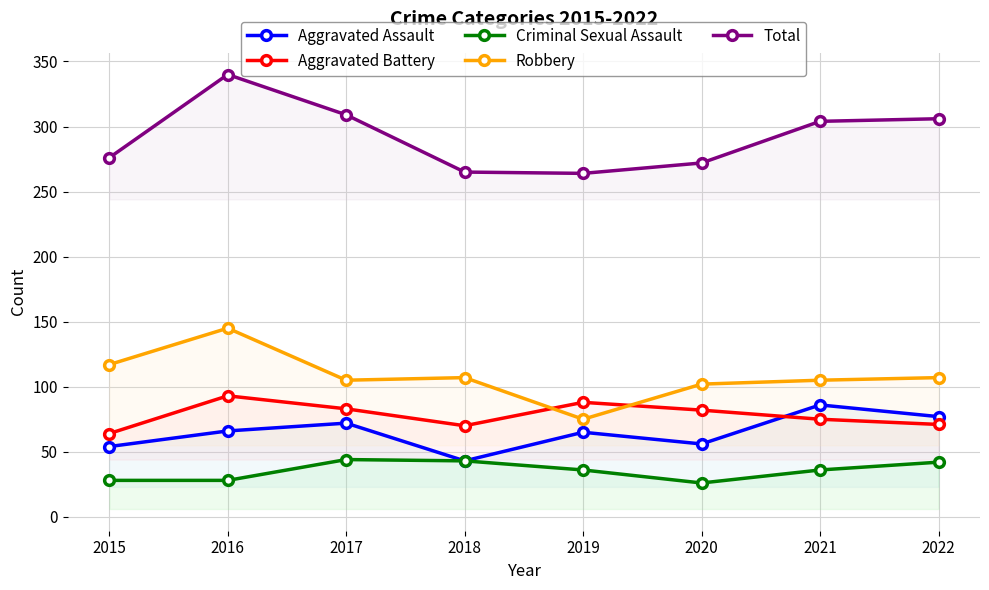

Is the value of Criminal Sexual Assault at 2022 greater than the value of Total at 2017?

No